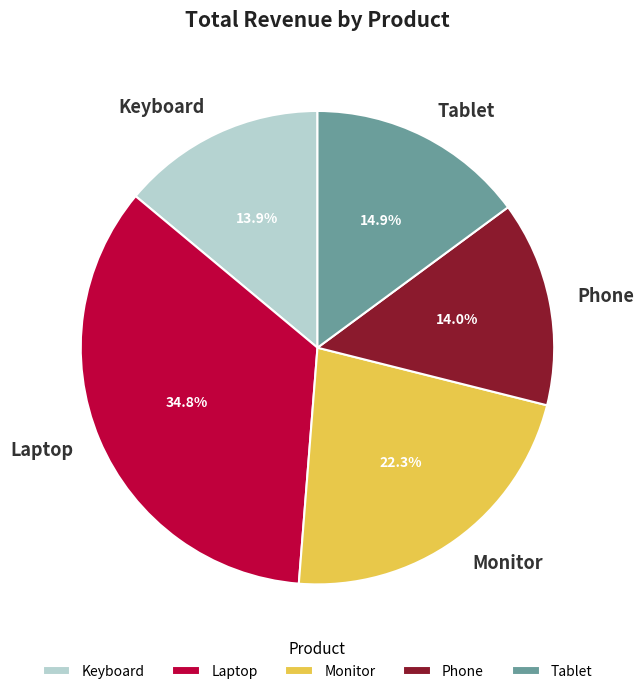

How much of the chart is everything except Phone?

86.0%